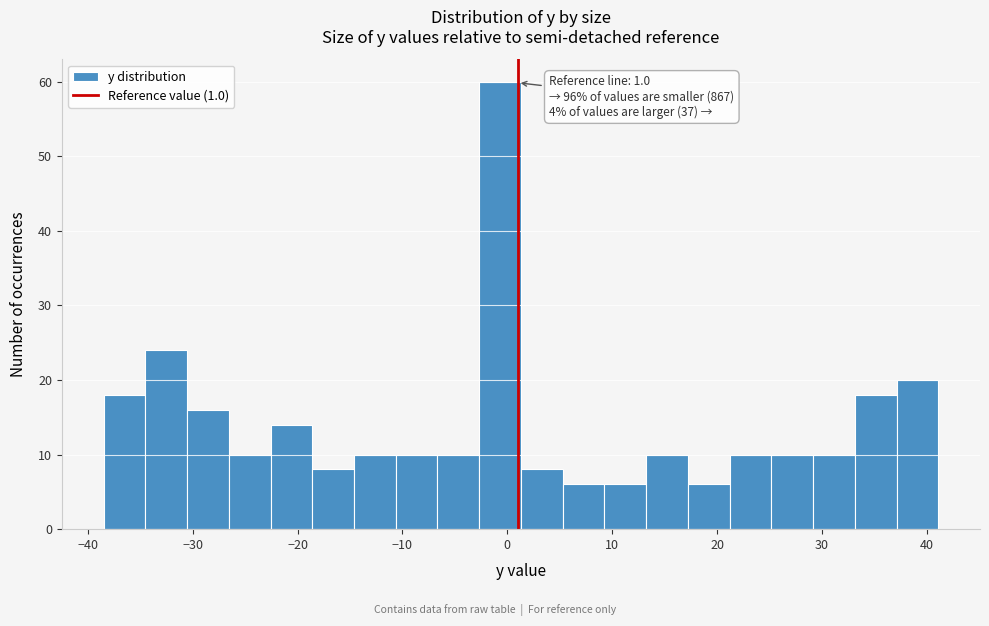

Read against the x-axis, roughly where is the centre of the tallest bar?

-1